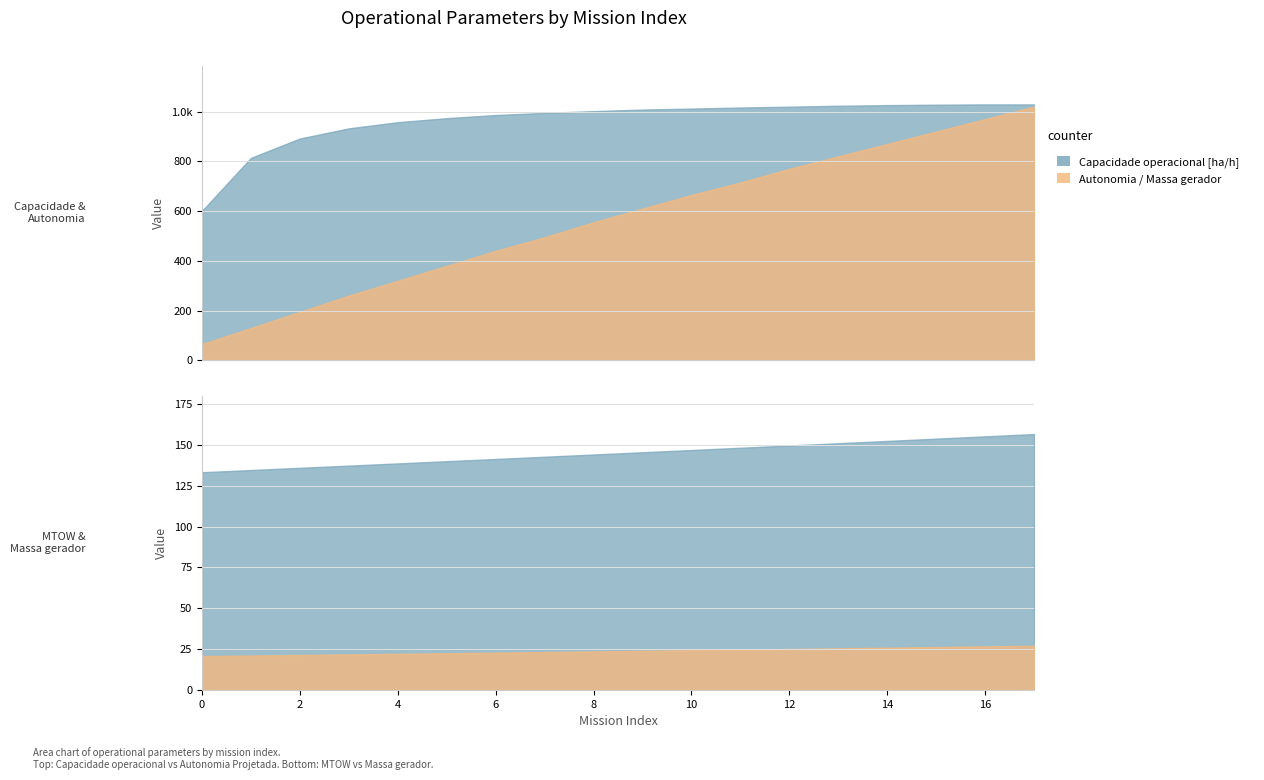

True or false: Autonomia Projetada [h] and MTOW [kg] intersect in this chart.

False